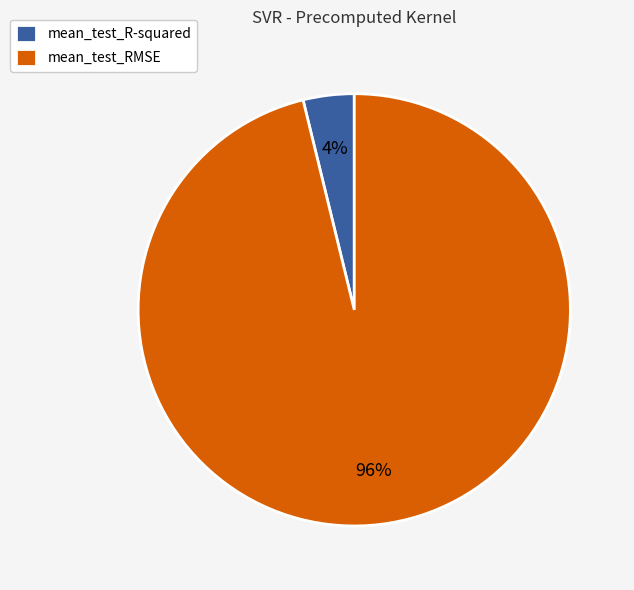

How many slices are in this pie chart?

2